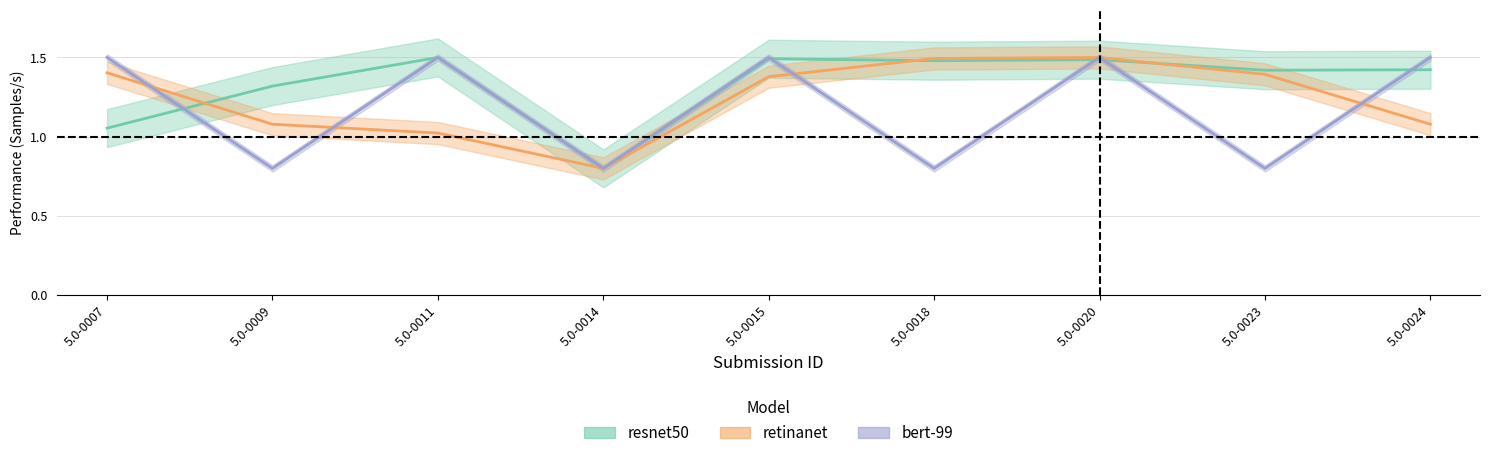

Reading right to left, list all the values displayed in this chart.

resnet50: 1.4	1.4	1.5	1.5	1.5	0.8	1.5	1.3	1.1
retinanet: 1.1	1.4	1.5	1.5	1.4	0.8	1.0	1.1	1.4
bert-99: 1.5	0.8	1.5	0.8	1.5	0.8	1.5	0.8	1.5